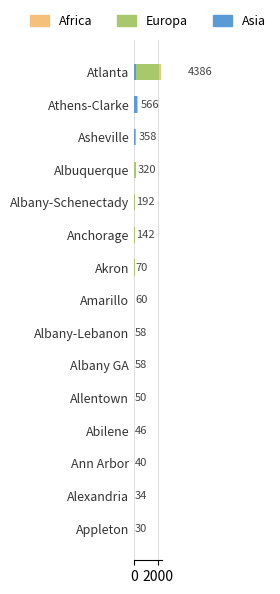

Count the number of categories in the chart.

15